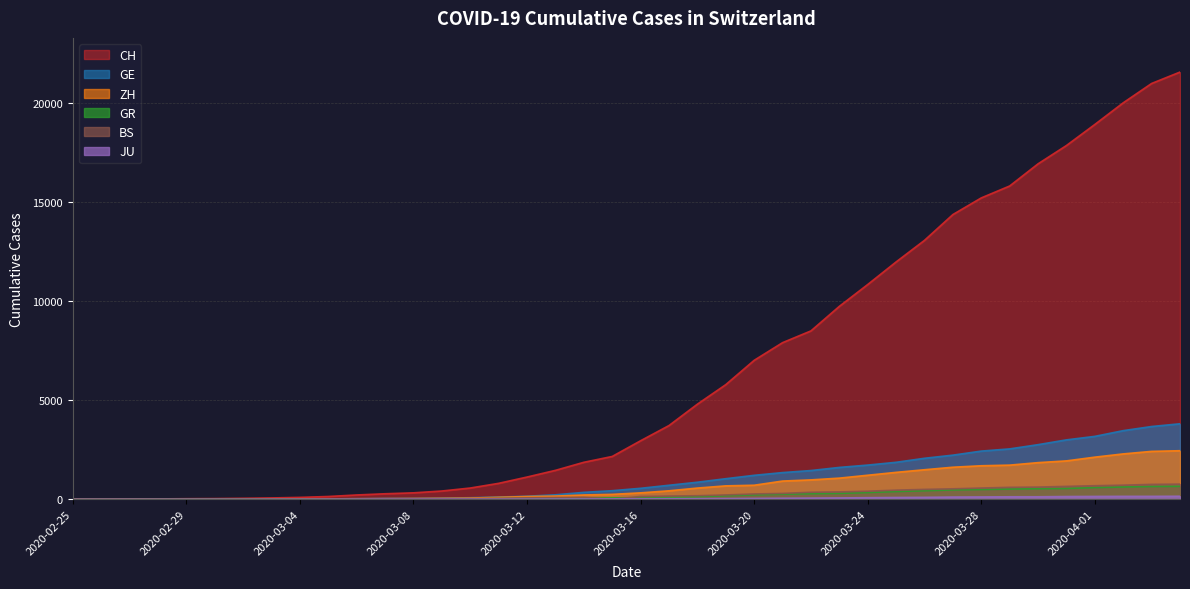

True or false: GE and JU cross at least once.

False